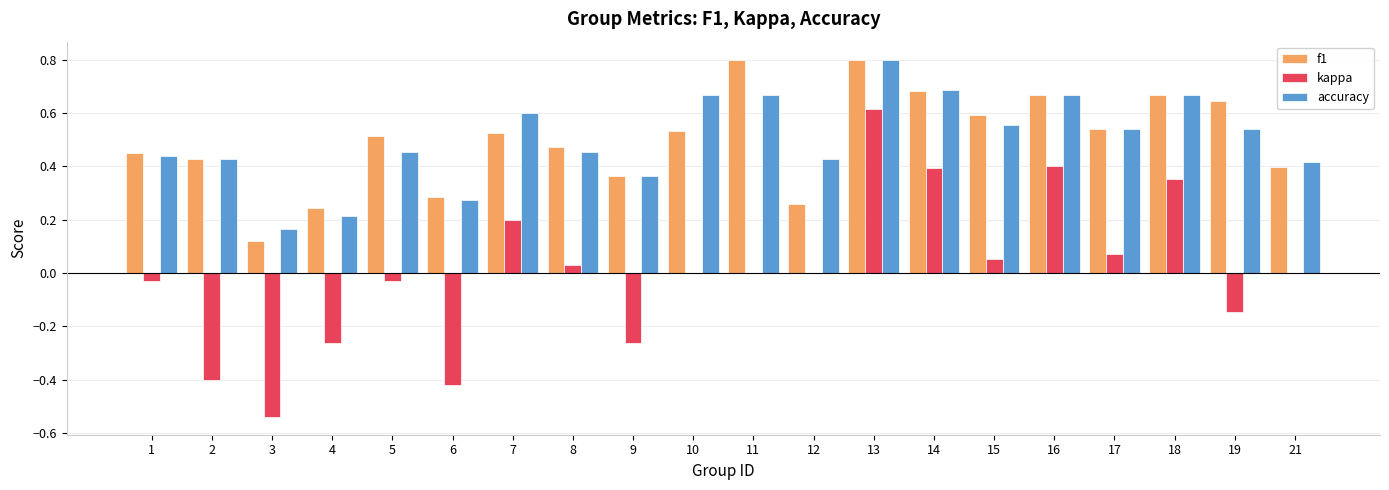

Count the number of categories in the chart.

20